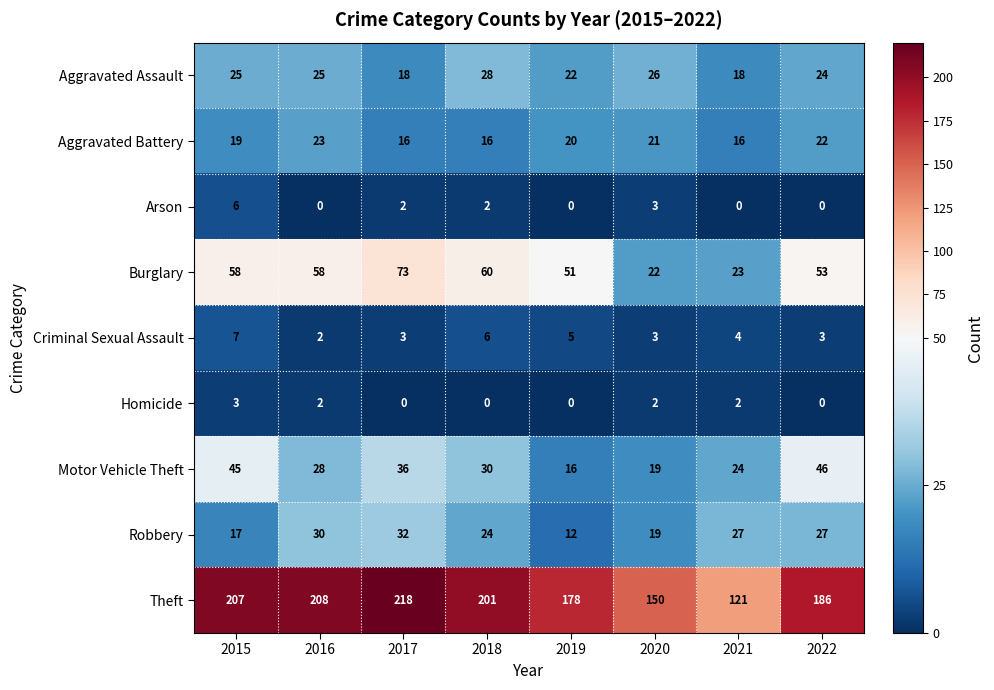

Which series has the largest range (max minus min)?

Theft